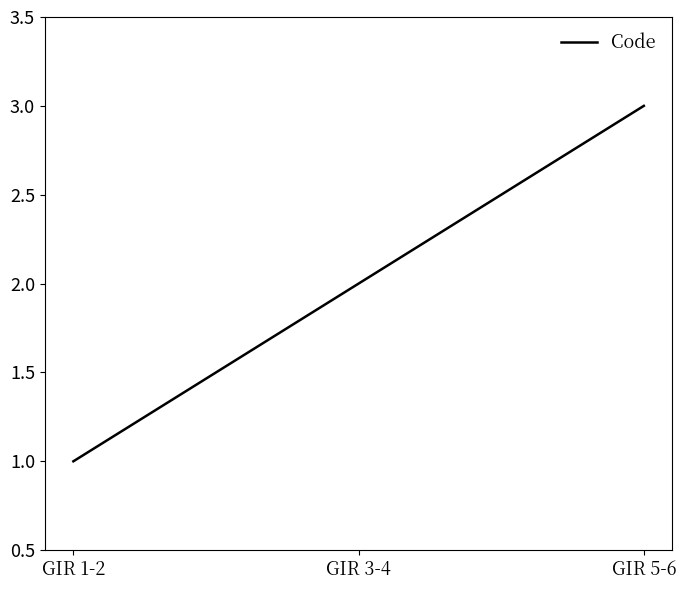

Reading left to right, transcribe all the data shown in this chart.

1	2	3